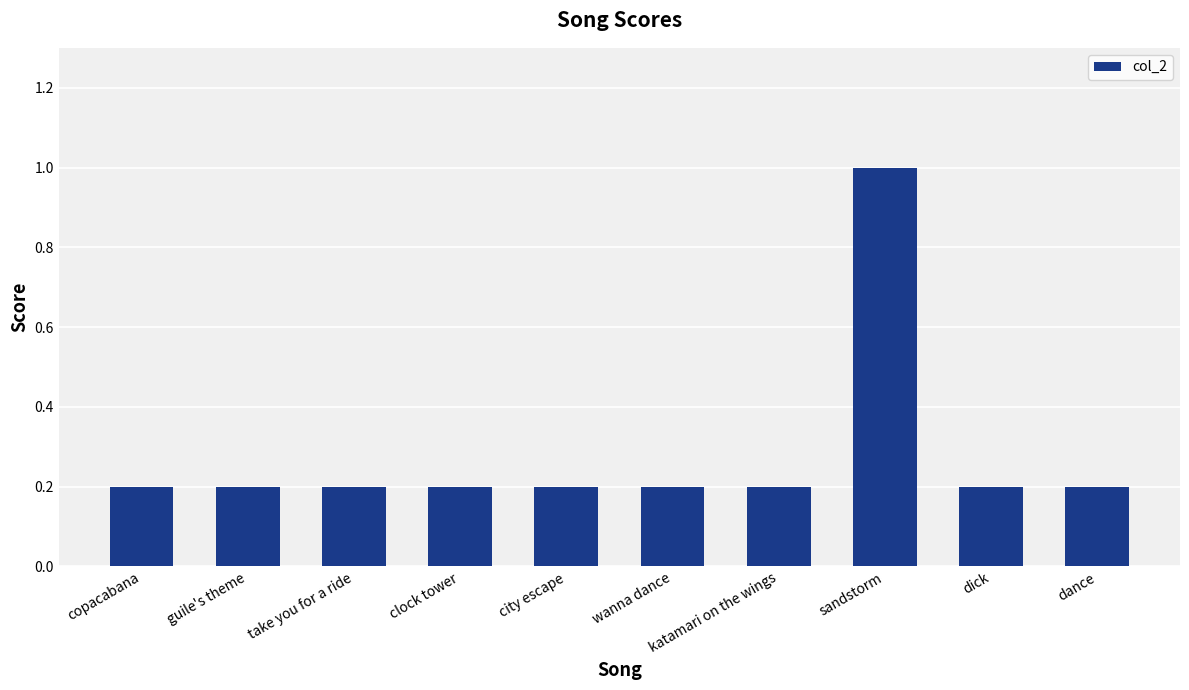

Reading left to right, list all the values displayed in this chart.

0.2	0.2	0.2	0.2	0.2	0.2	0.2	1.0	0.2	0.2